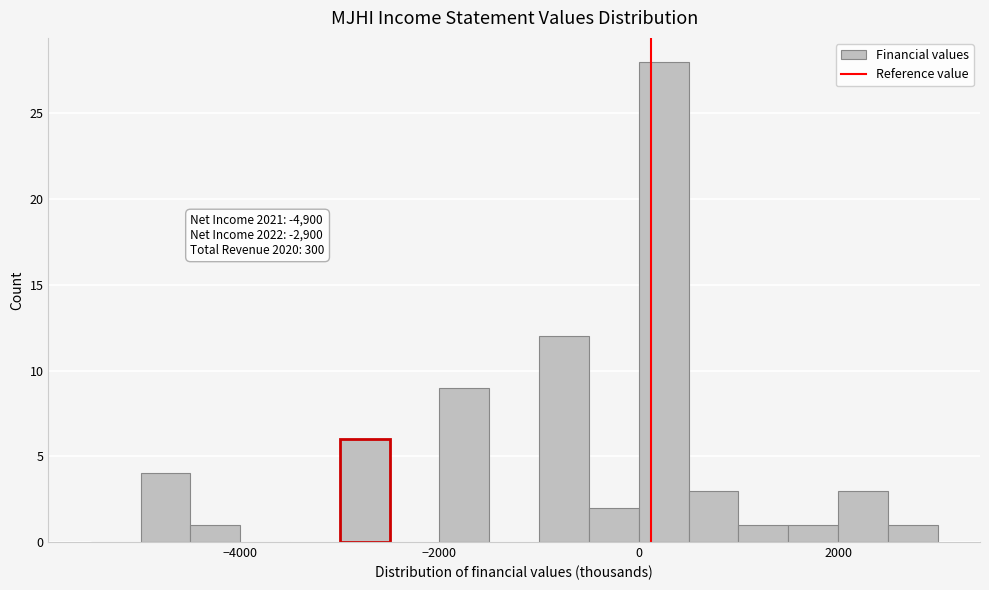

Around what value on the x-axis is the tallest bar? Give the approximate position of its centre, as read against the axis.

200